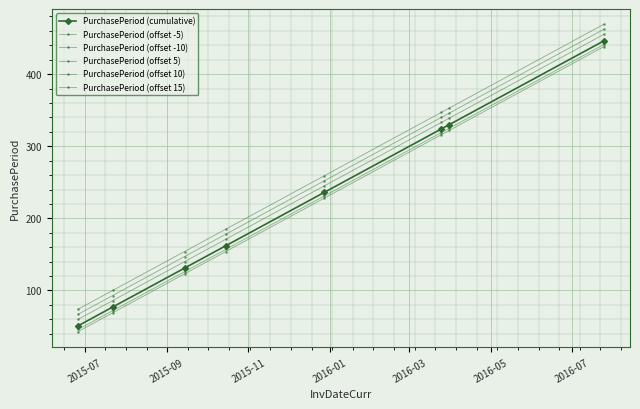

What is the value of the PurchasePeriod (offset -10) point at the 3rd from the left?

123